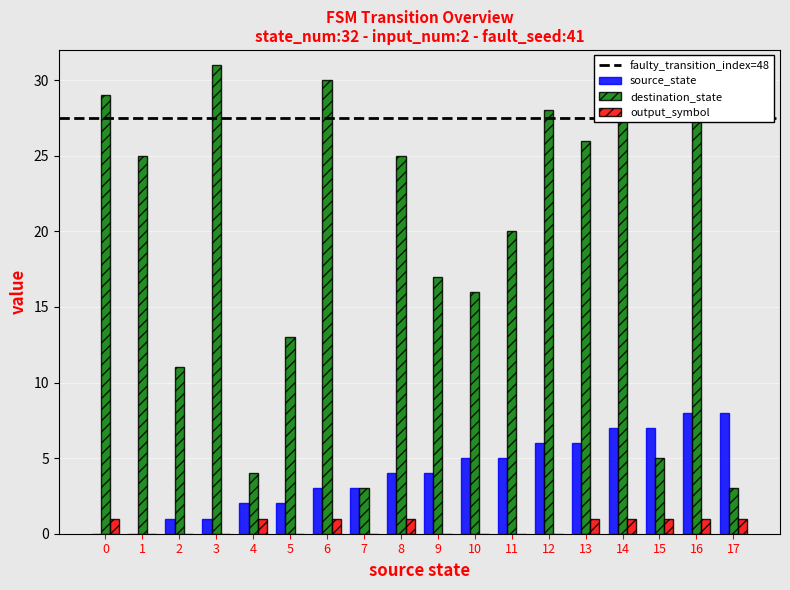

What is the sum of all source_state values?

72